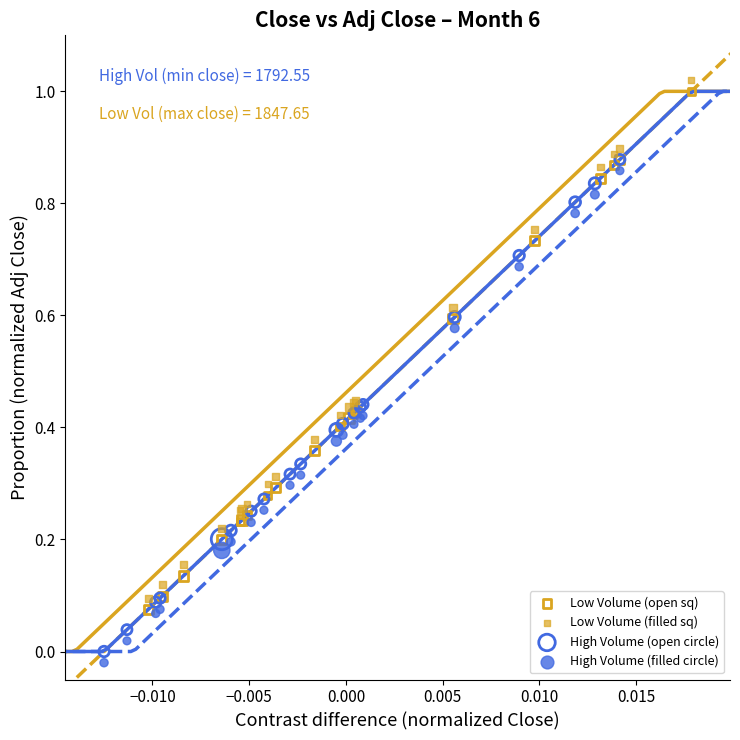

What are all the series names shown in the legend?

Low Volume (open sq), Low Volume (filled sq), High Volume (open circle), High Volume (filled circle)